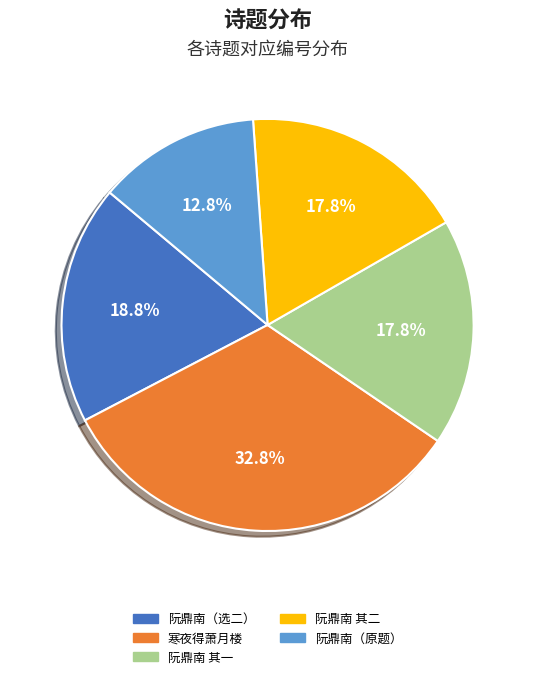

To the nearest percent, what is the difference between the largest and smallest slice percentages?

20%